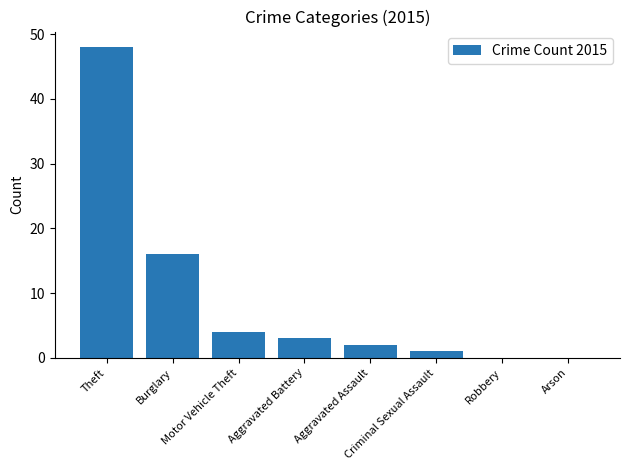

What is the sum of all values?

74